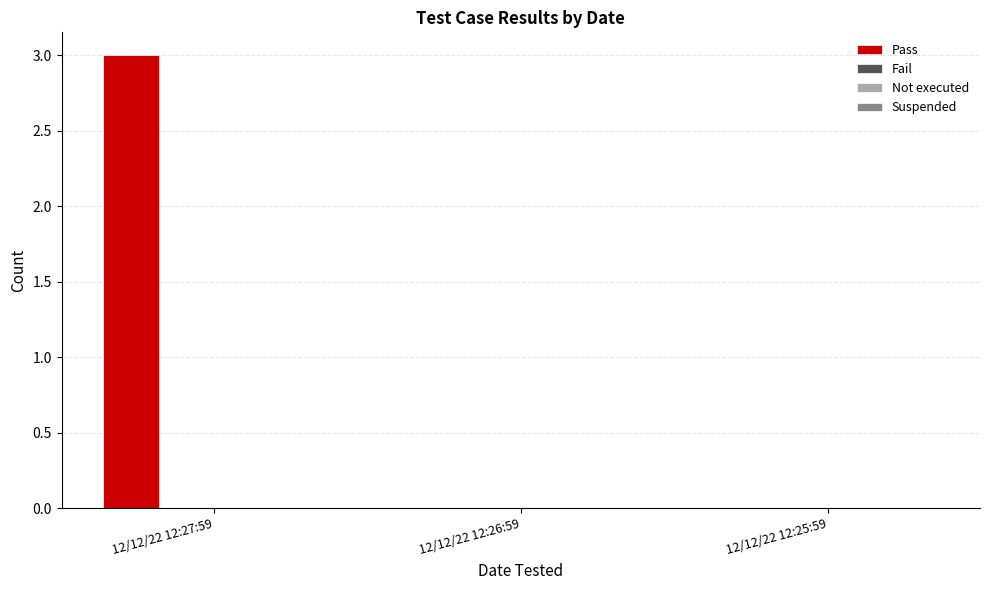

What is the sum of all values?

3